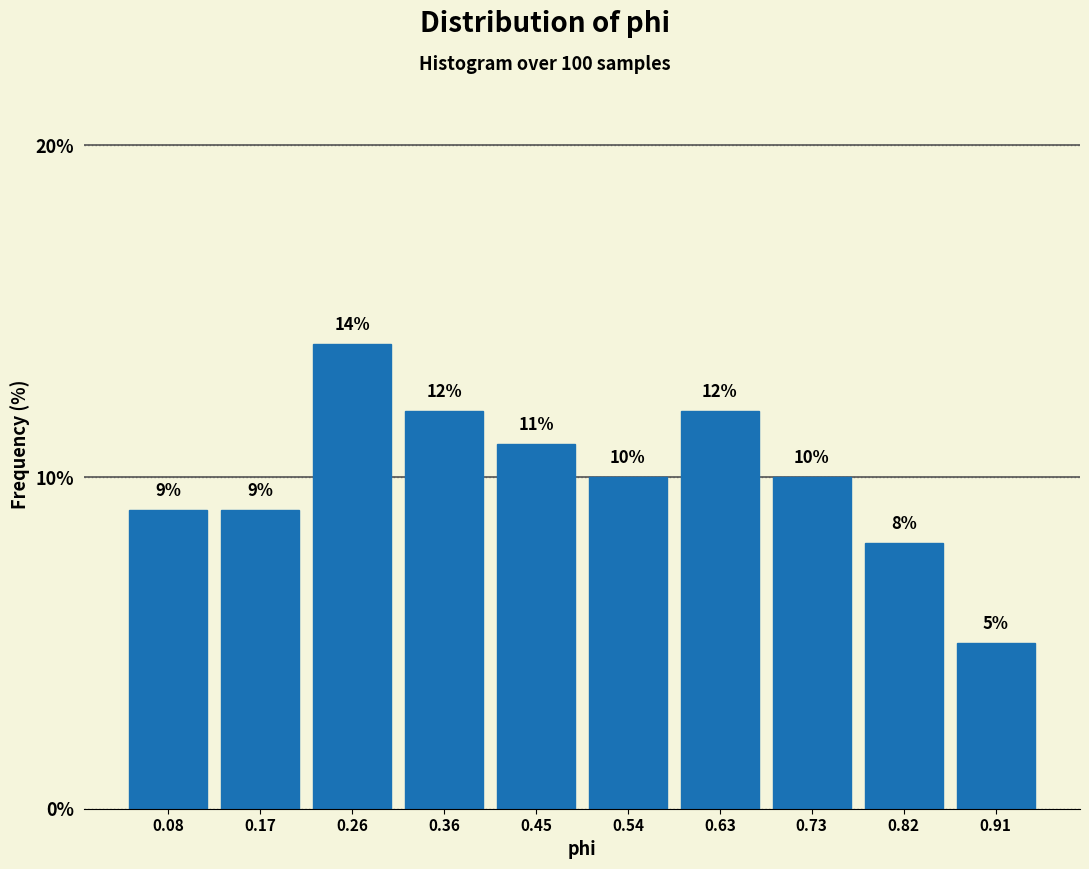

Reading left to right, transcribe this chart: for each bar, give the range it covers on the x-axis and its height. The bar edges are not printed on the chart, so give them approximately, as read against the axis.

0.030 to 0.123: 9
0.123 to 0.216: 9
0.216 to 0.309: 14
0.309 to 0.402: 12
0.402 to 0.495: 11
0.495 to 0.588: 10
0.588 to 0.681: 12
0.681 to 0.774: 10
0.774 to 0.867: 8
0.867 to 0.960: 5